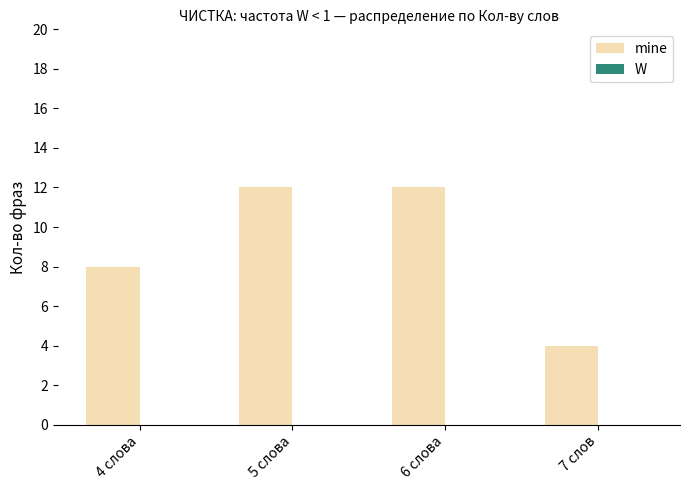

True or false: the data shows 5 at 6 слова.

False